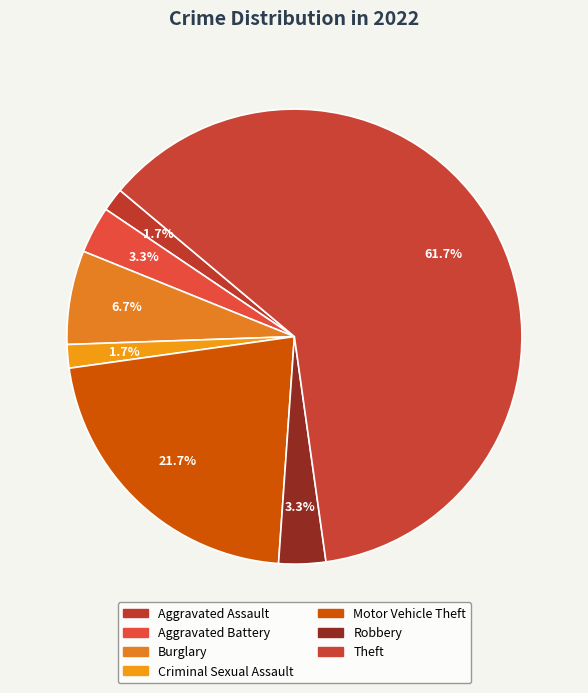

How many slices are in this pie chart?

7